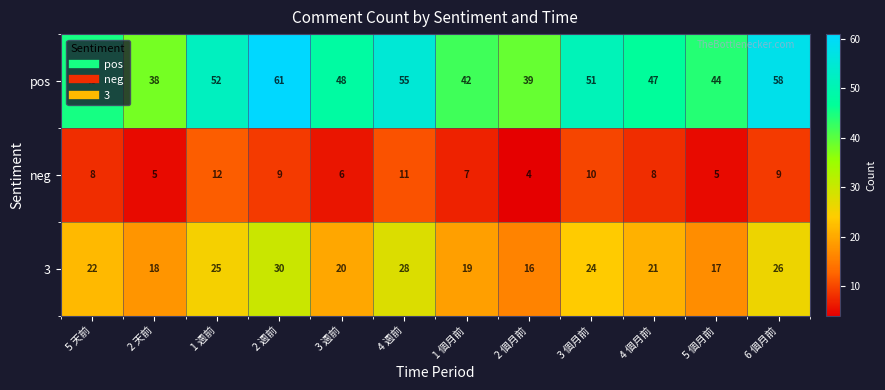

Which series has the largest range (max minus min)?

pos